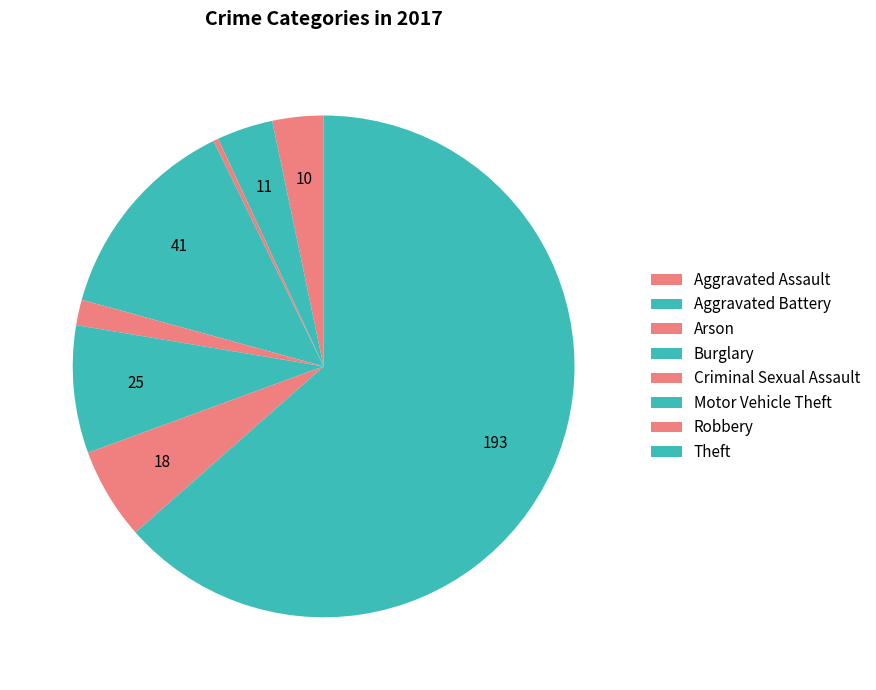

What is the smallest slice in the pie chart?

Arson